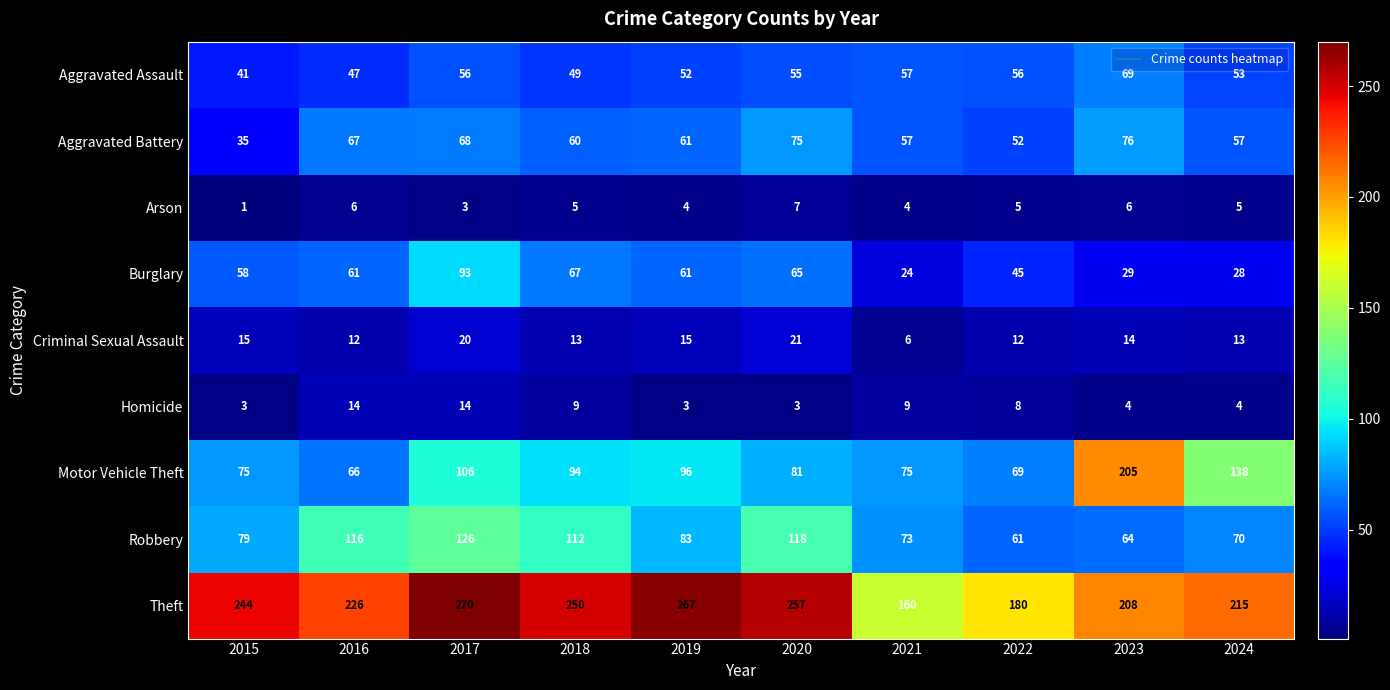

What is the maximum value shown in the chart?

270